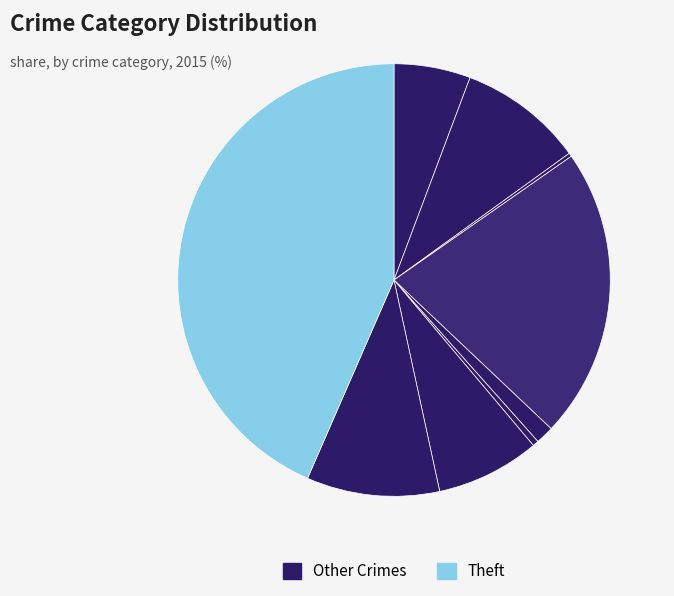

Count the number of slices in the pie.

9